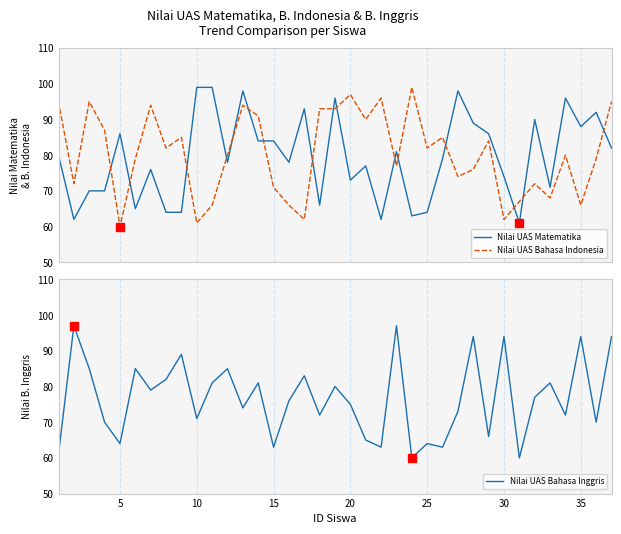

How many interior local valleys does the Nilai UAS Matematika series have?

11